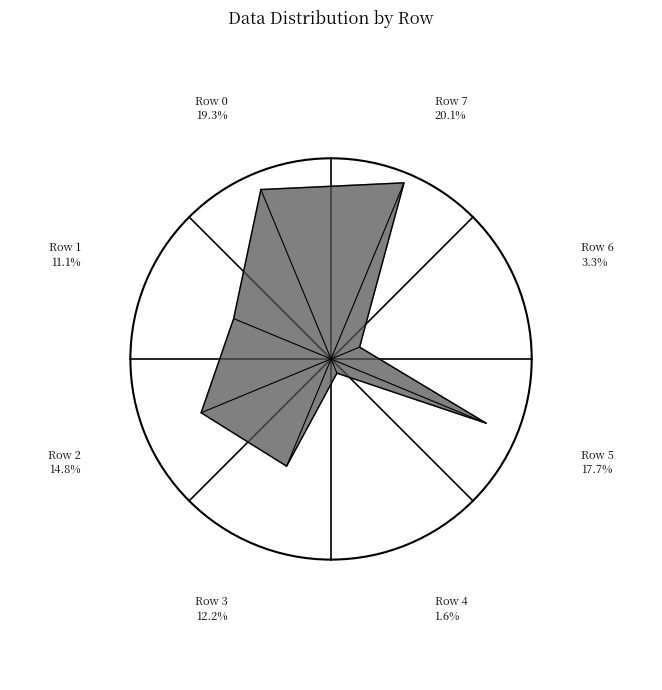

To the nearest percent, what is the difference between the largest and smallest slice percentages?

18%